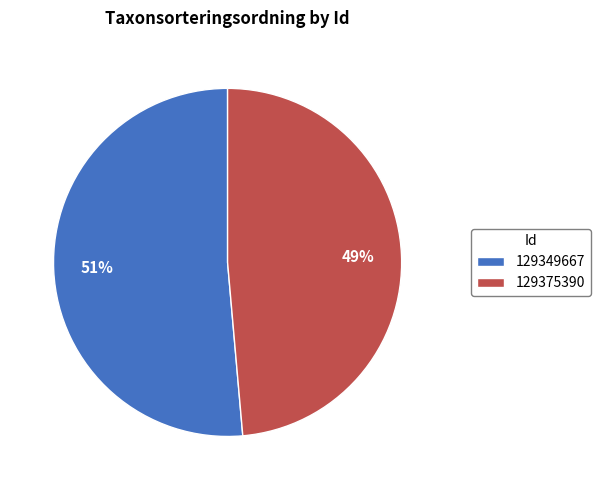

To the nearest percent, what portion does 129349667 represent?

51%